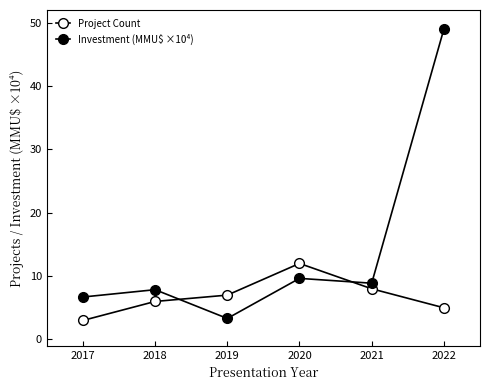

Rank the series by their maximum value, from lowest to highest.

Project Count, Investment (MMU$ ×10⁴)